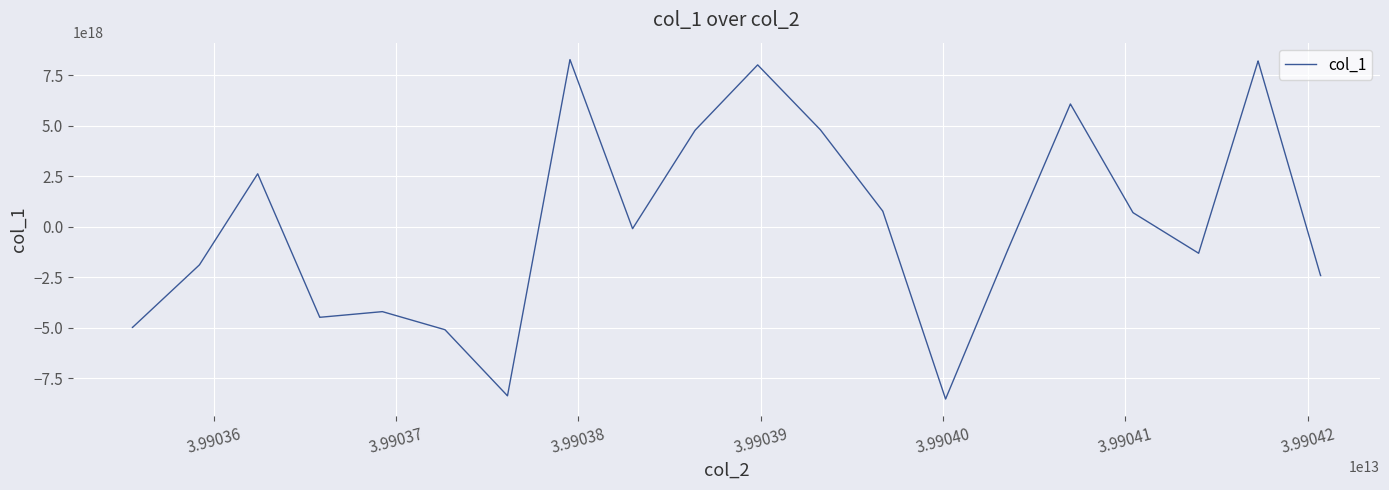

How many lines are shown in the chart?

1